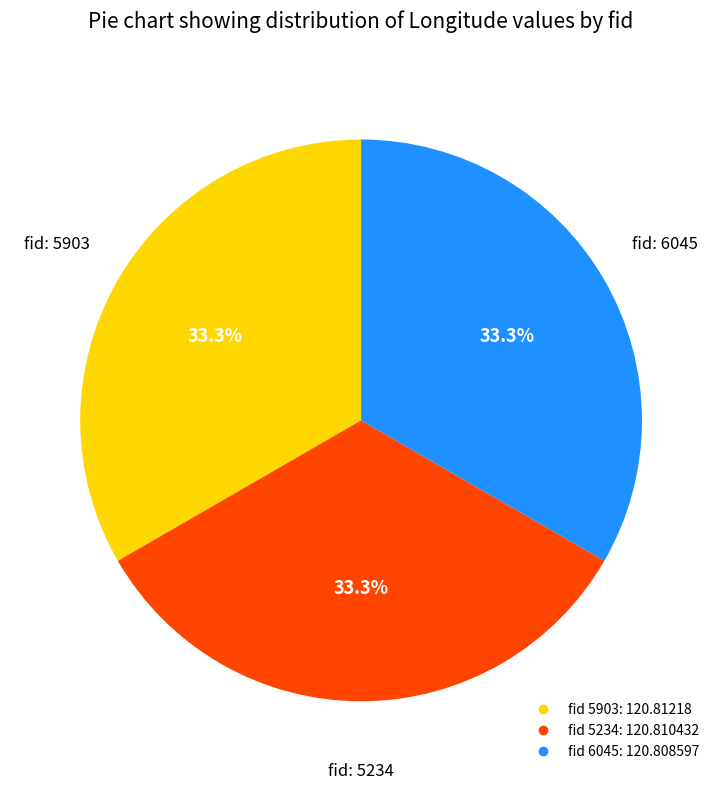

Is there any slice that represents more than half of the pie?

No